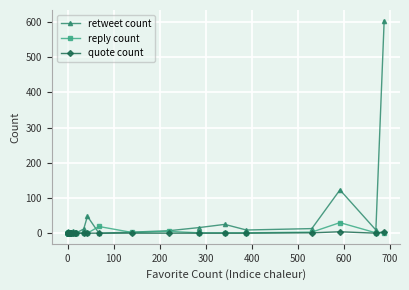

Reading left to right, transcribe all the data shown in this chart.

retweet count: 0	0	0	0	0	0	0	0	0	0	0	7	0	0	0	1	1	0	3	0	0	0	0	3	0	6	0	0	12	48	0	3	7	16	25	9	13	123	9	604
reply count: 1	1	1	0	0	0	0	0	0	0	0	1	1	0	1	0	1	1	1	1	1	1	1	0	0	0	0	1	0	0	19	2	5	1	1	1	3	30	1	0
quote count: 0	0	0	0	0	0	0	0	0	0	0	0	0	0	0	0	0	0	0	0	0	0	0	0	0	0	0	0	0	0	0	0	0	0	0	0	1	4	0	4